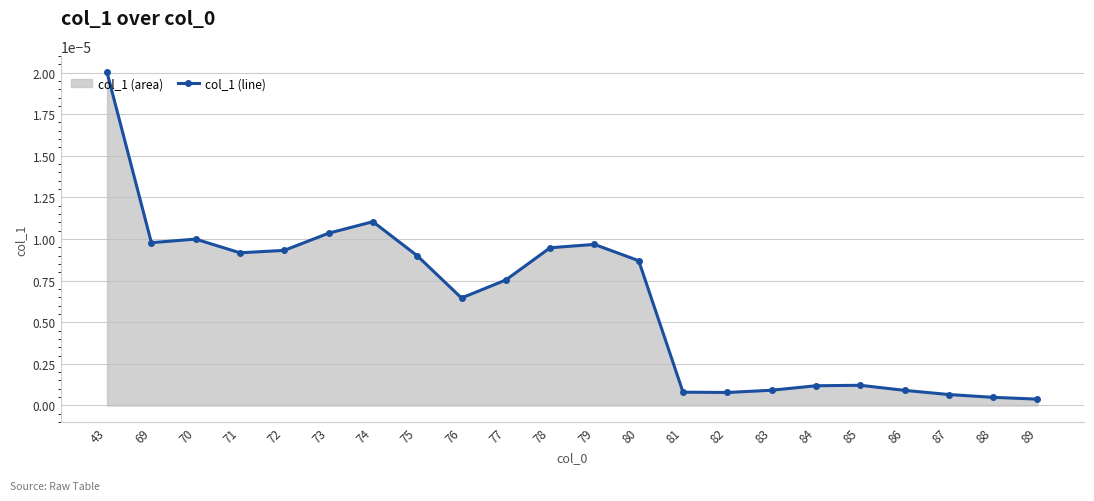

Between 81 and 43, which is larger?

43